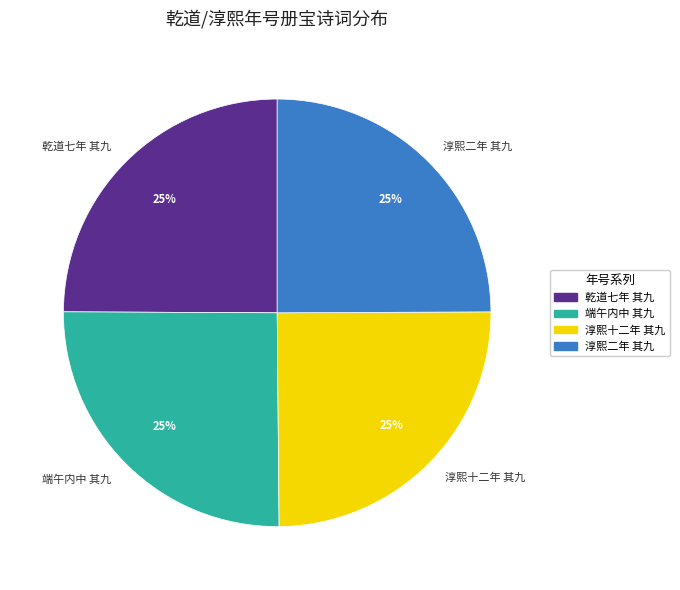

Does any single category account for the majority?

No